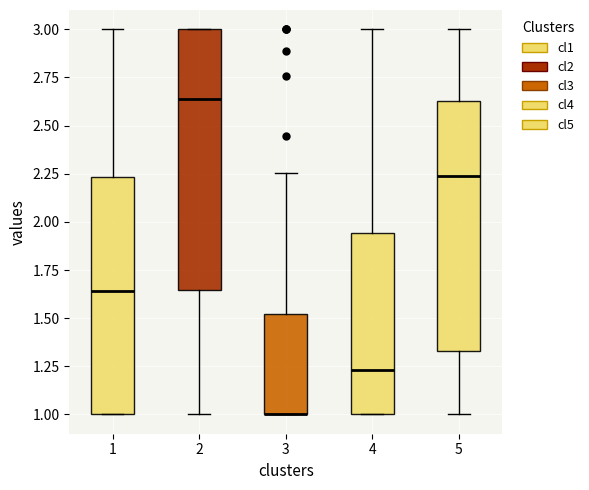

Reading left to right, read every box against the y-axis: the position of its median line, the range the box covers, and the ends of its whiskers. The values are not printed on the chart, so give them approximately, as read against the axis.

1: median 1.65, box 1.00 to 2.25, whiskers 1.00 to 3.00
2: median 2.65, box 1.65 to 3.00, whiskers 1.00 to 3.00
3: median 1.00 (drawn on the box's lower edge), box 1.00 to 1.50, whiskers 1.00 to 2.25
4: median 1.25, box 1.00 to 1.95, whiskers 1.00 to 3.00
5: median 2.25, box 1.35 to 2.65, whiskers 1.00 to 3.00